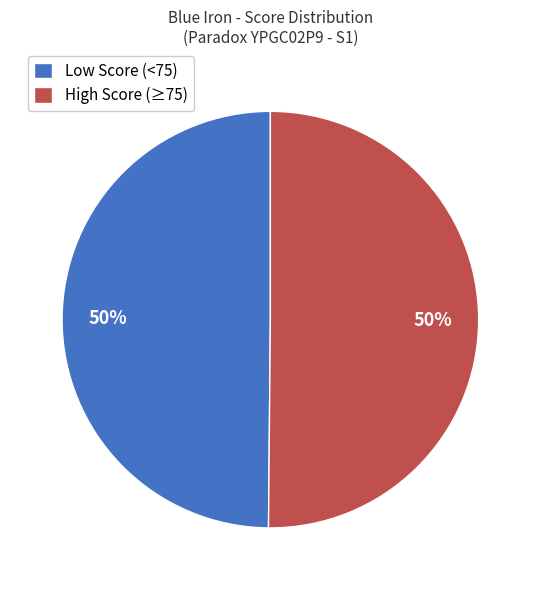

To the nearest percent, what is the average slice percentage?

50%